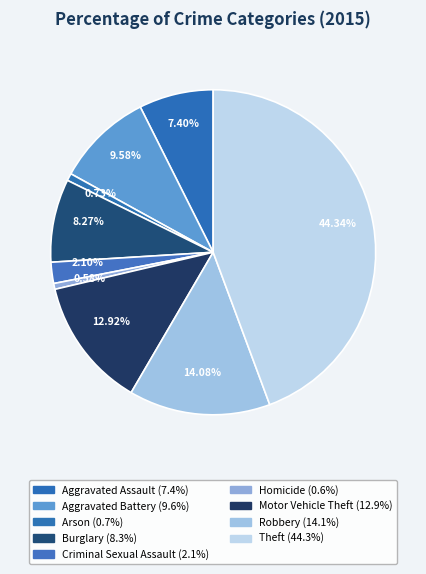

Is the sum of Theft and Criminal Sexual Assault greater than half?

No